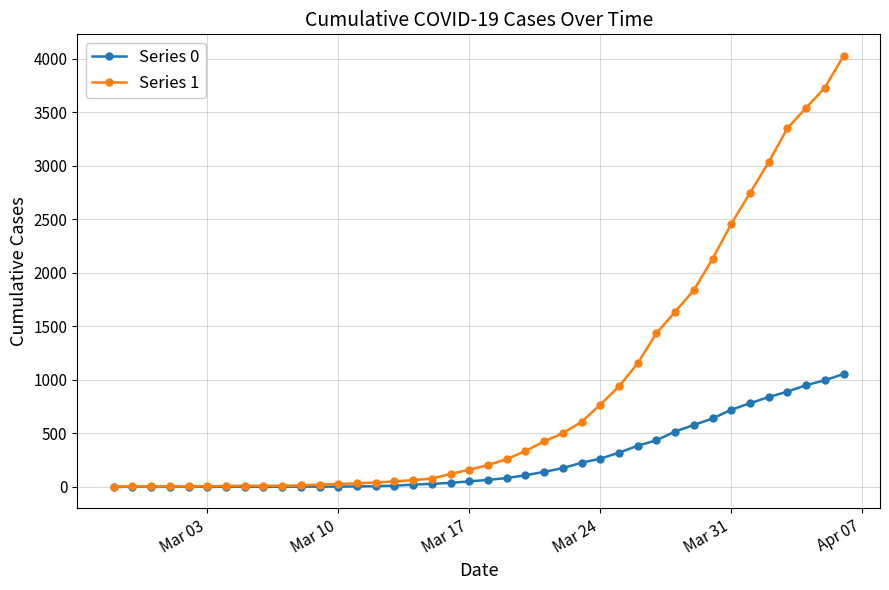

List the series in order of their peak value, highest first.

Series 1, Series 0